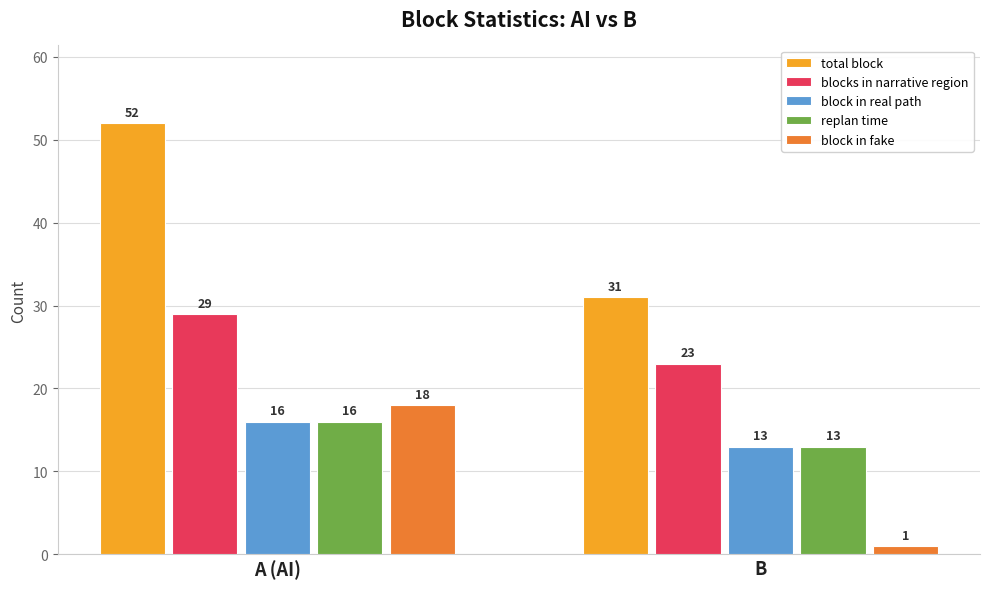

List the labels in order of total block value, largest first.

A (AI), B